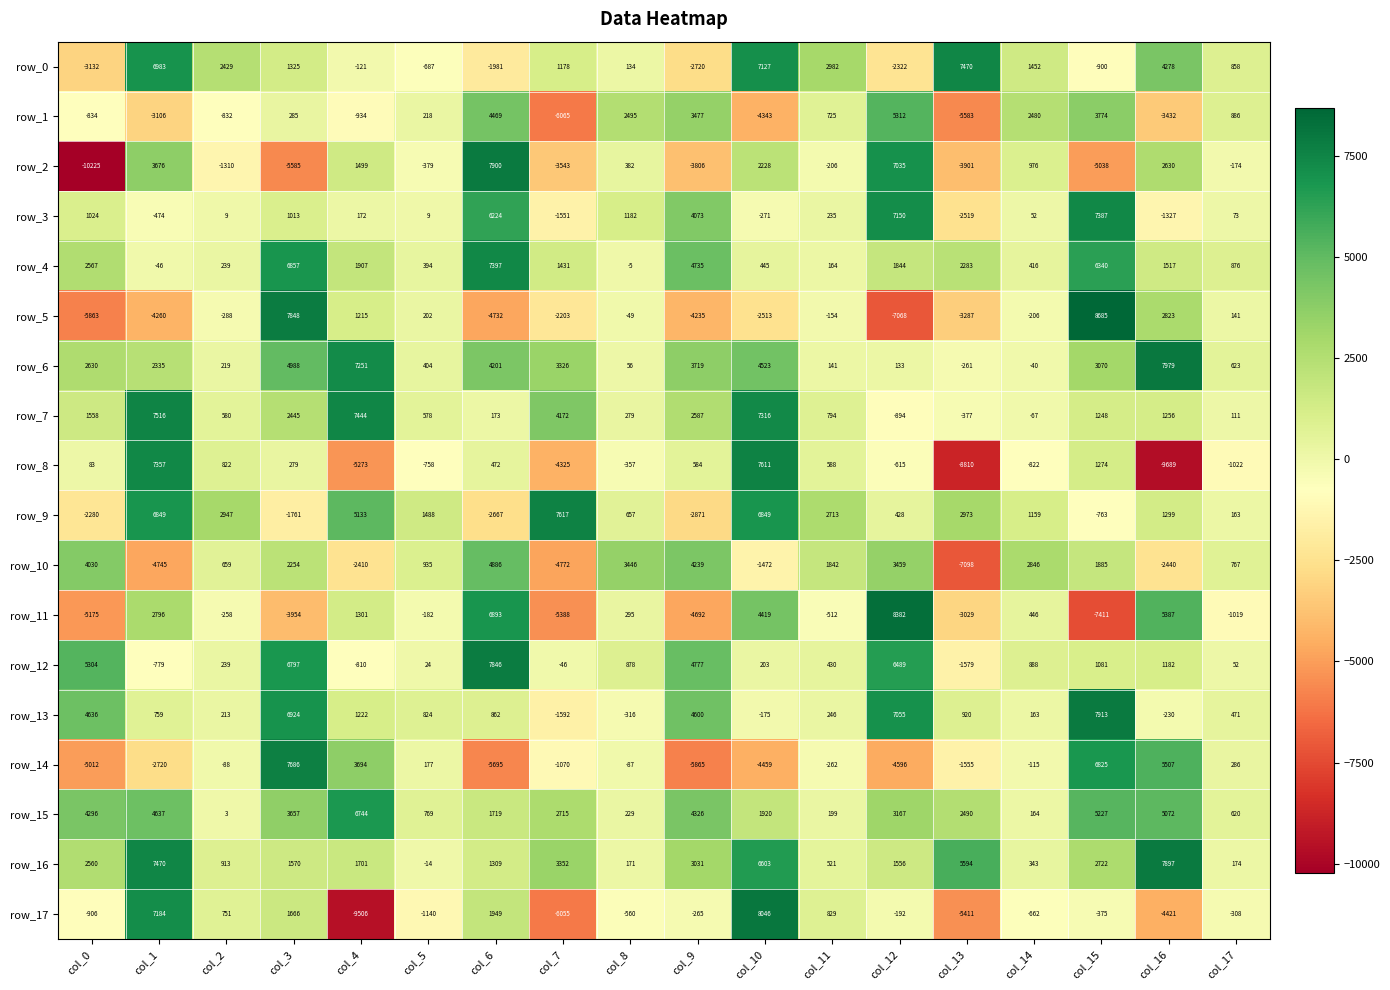

List the labels in order of row_14 value, largest first.

col_3, col_15, col_16, col_4, col_17, col_5, col_8, col_2, col_14, col_11, col_7, col_13, col_1, col_10, col_12, col_0, col_6, col_9